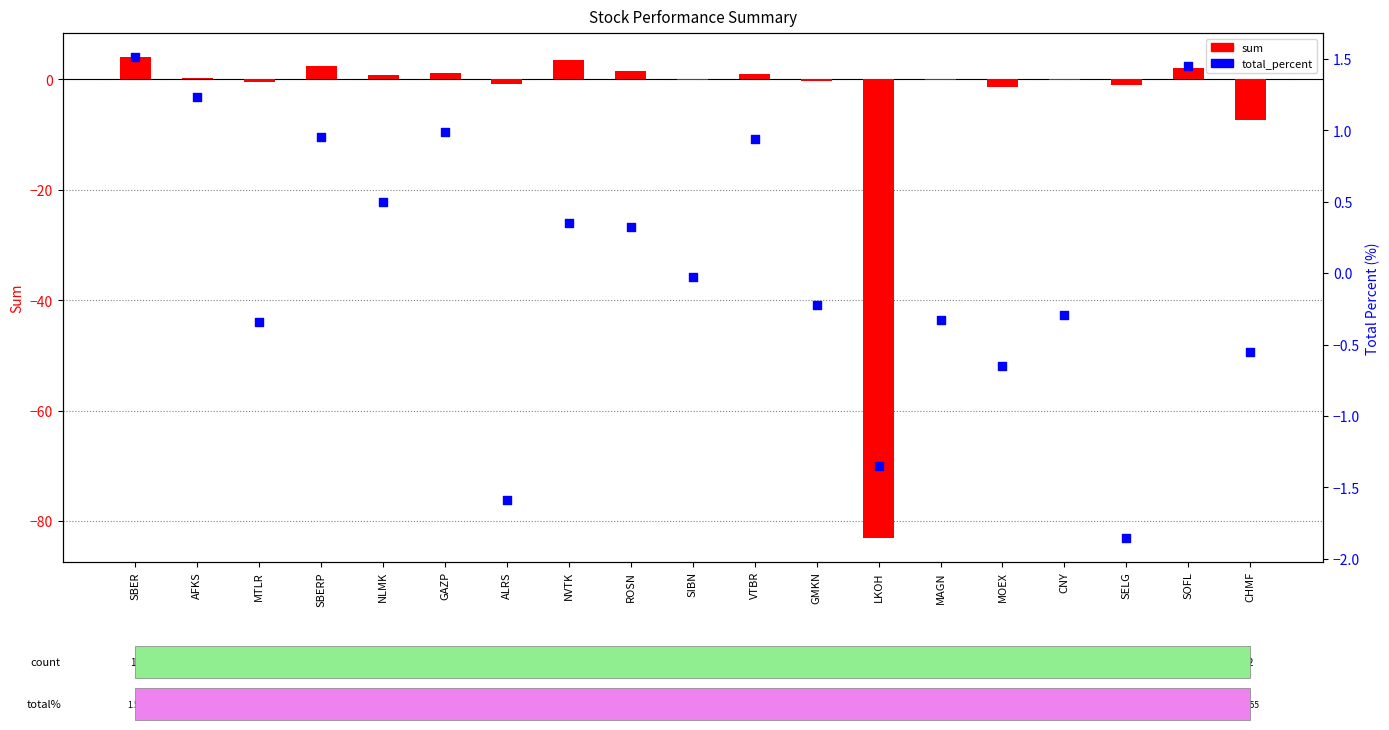

Which series has the largest total across all categories?

total_percent